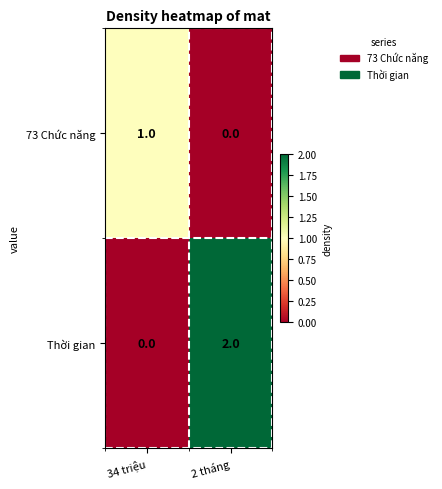

Which category has the highest value in the 73 Chức năng series?

34 triệu